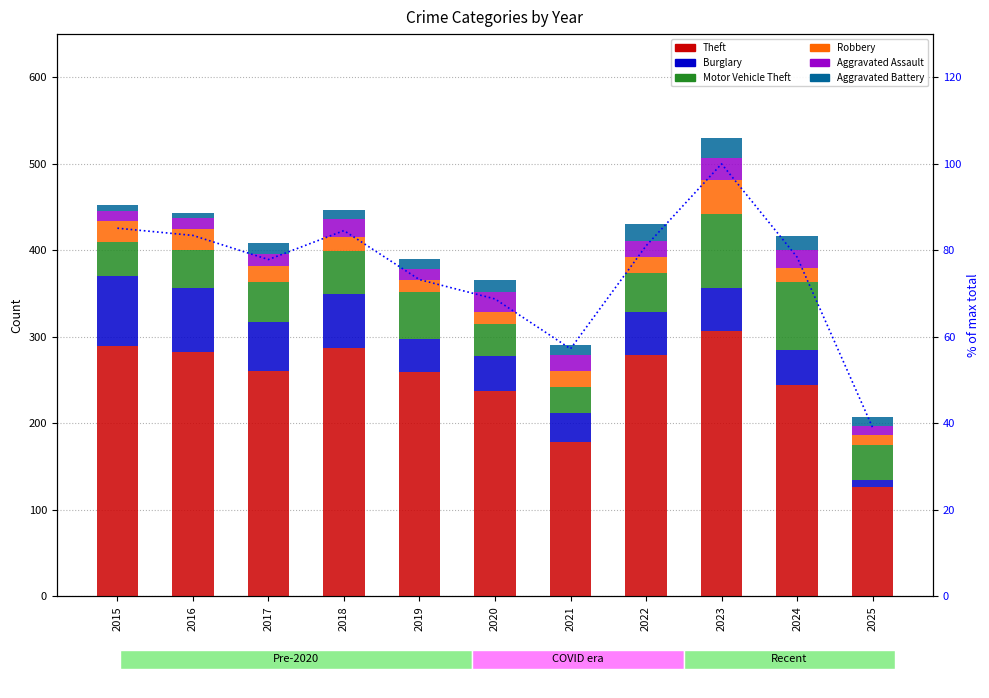

What is the difference between the maximum and minimum values in the Theft series?

180